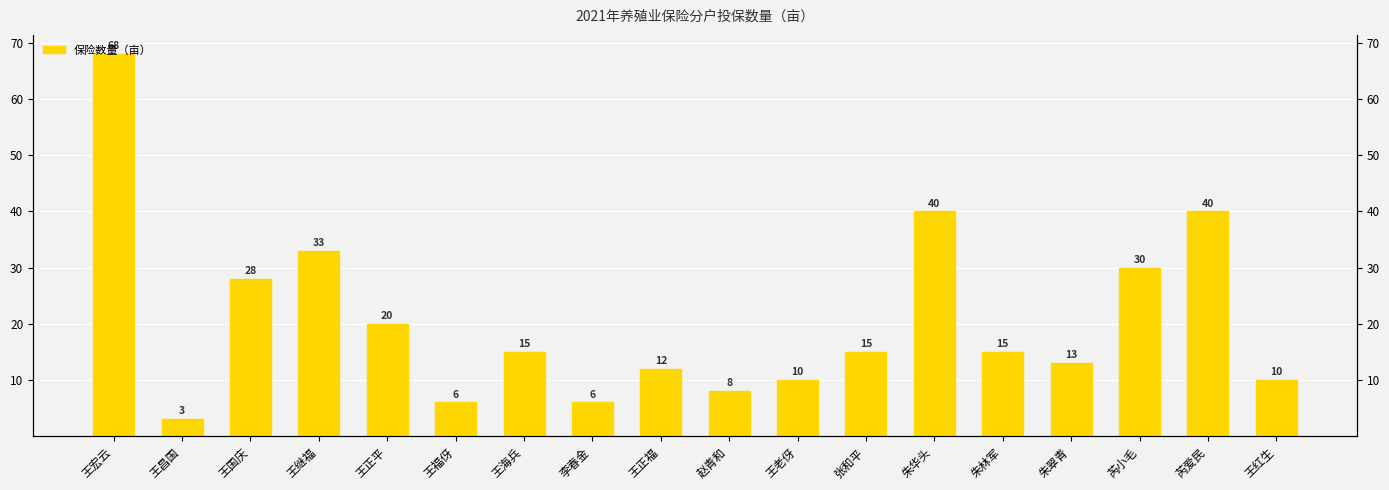

Count the number of data series in this chart.

1